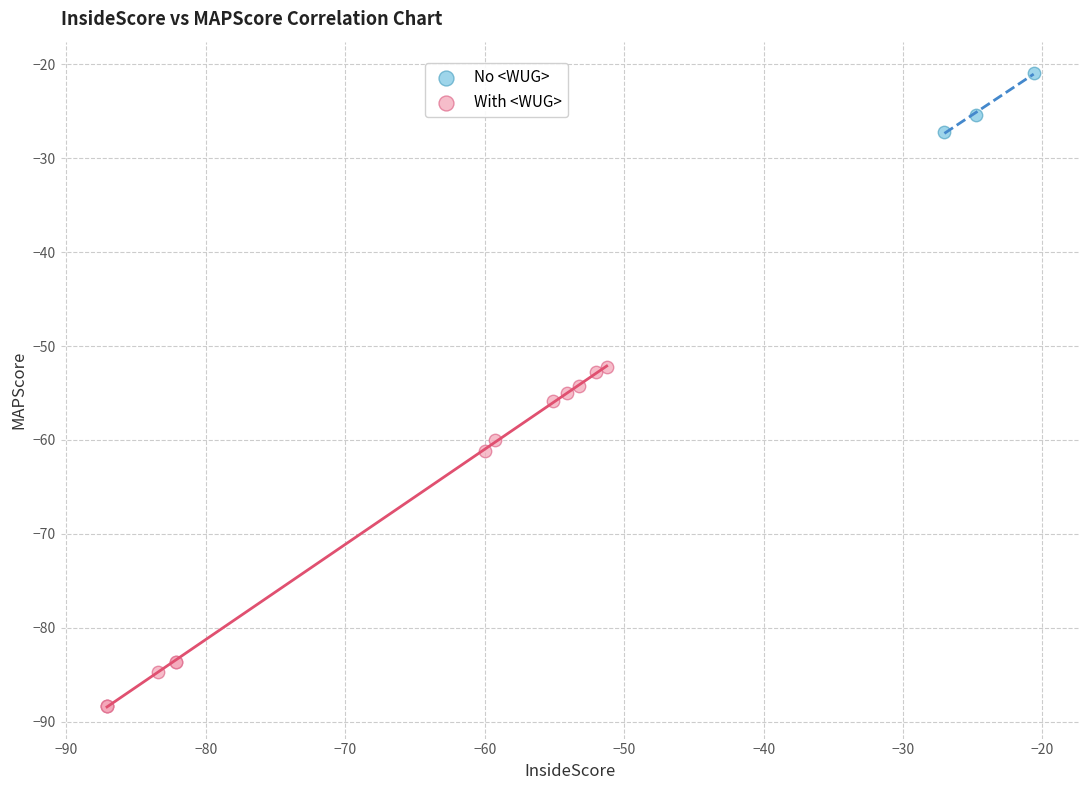

Which series reaches the maximum Y coordinate?

No <WUG>